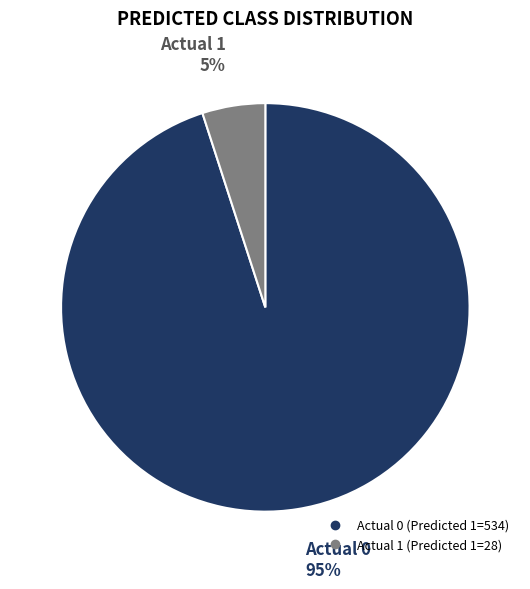

Do Actual 0 and Actual 1 together represent more than half of the pie?

Yes